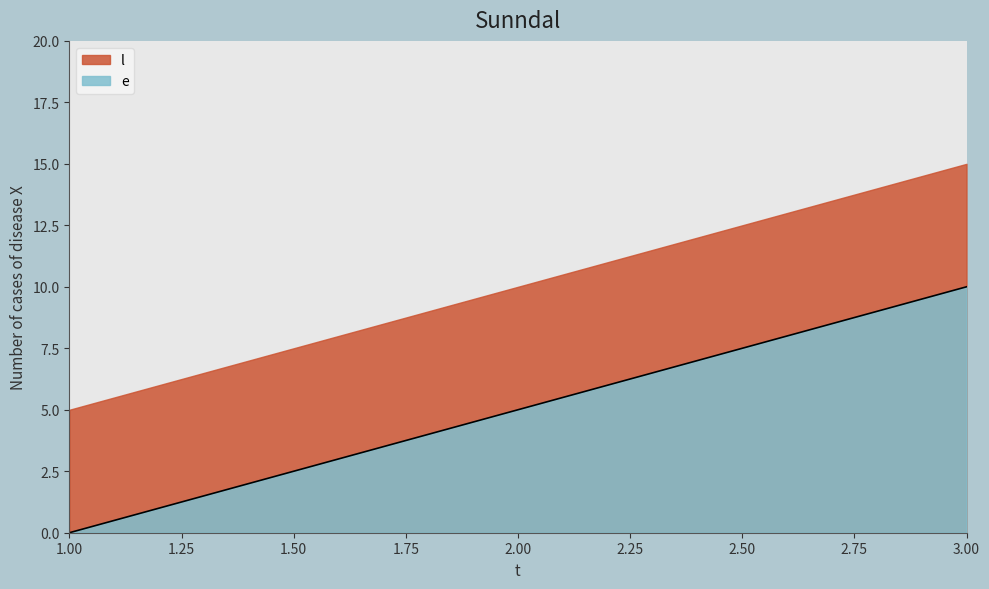

The value at 3 is 10. True or false?

True